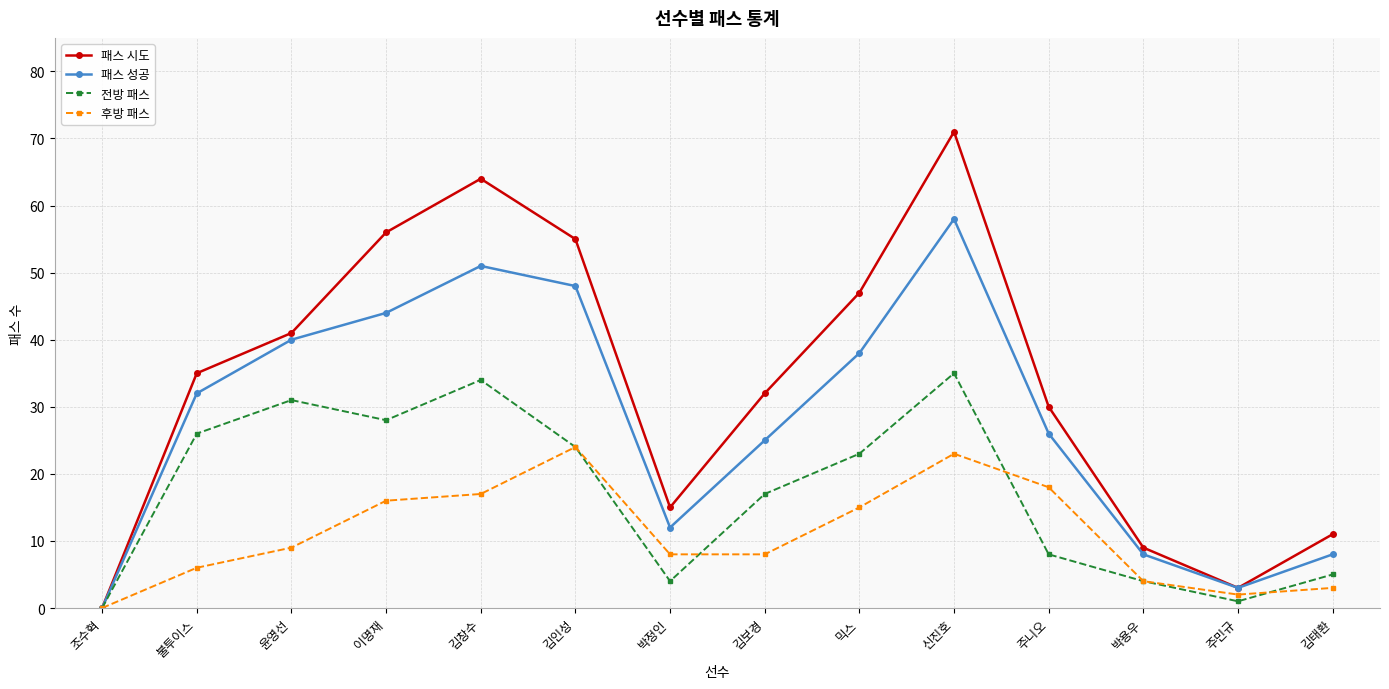

How many data points in 패스 시도 are less than 35?

7